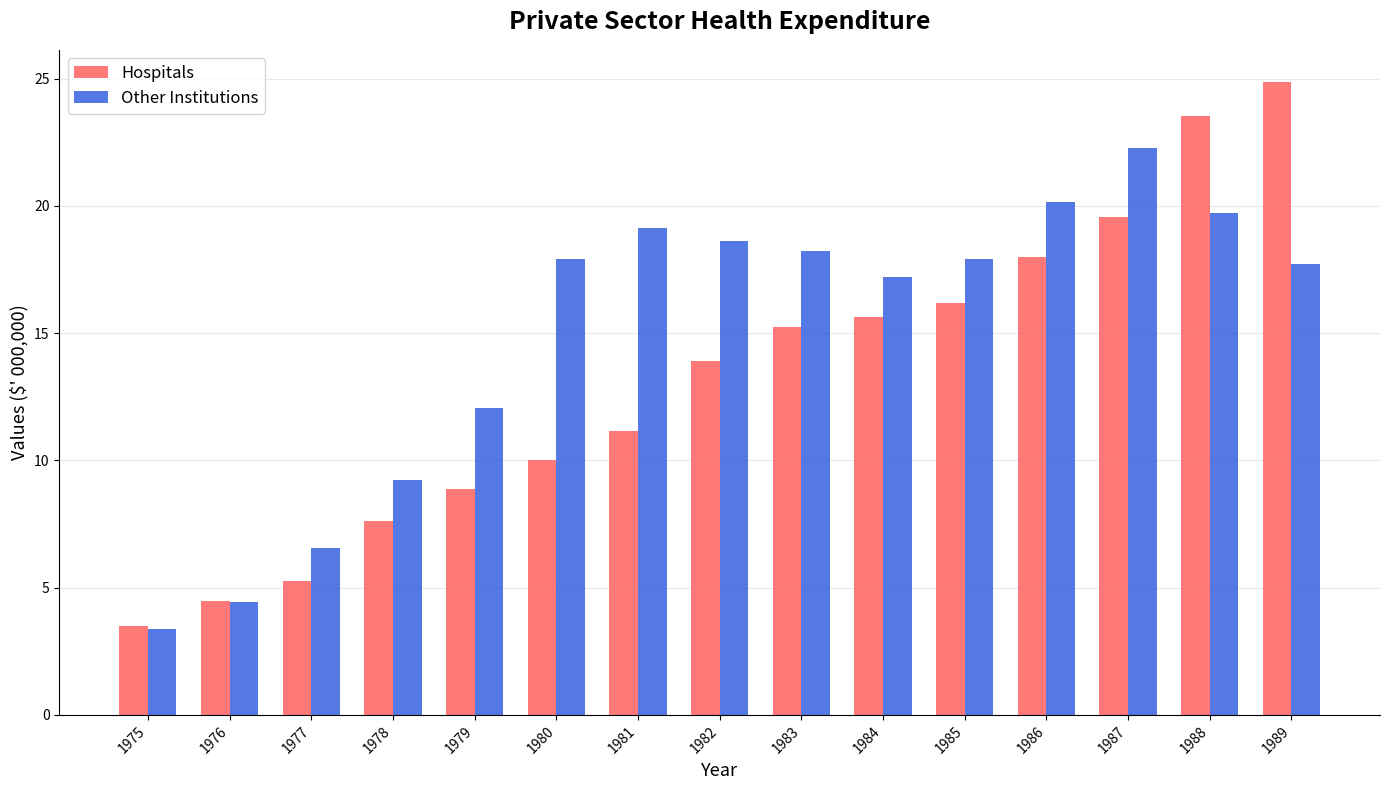

What is the difference between the maximum and minimum values in the Other Institutions series?

18.9